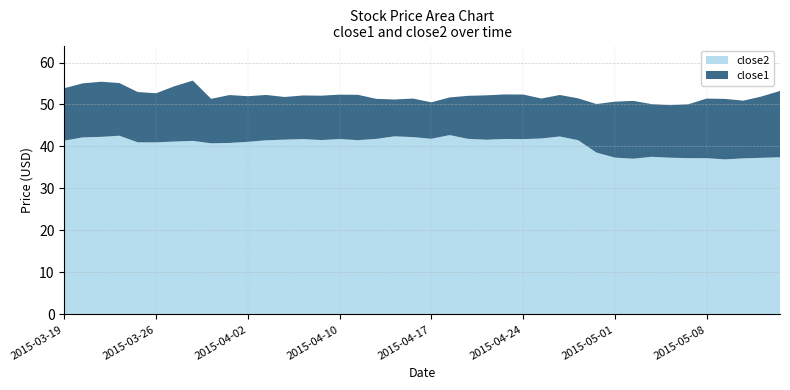

Reading left to right, transcribe all the data shown in this chart.

close2: 41.4	42.2	42.3	42.6	41.0	41.0	41.2	41.3	40.8	40.8	41.1	41.5	41.6	41.8	41.5	41.8	41.5	41.8	42.4	42.2	41.8	42.7	41.8	41.6	41.8	41.7	41.9	42.4	41.5	38.5	37.4	37.1	37.5	37.3	37.2	37.2	36.9	37.2	37.3	37.4
close1: 53.9	55.0	55.4	55.1	53.0	52.7	54.4	55.7	51.4	52.3	52.0	52.3	51.8	52.1	52.1	52.3	52.3	51.3	51.2	51.4	50.5	51.7	52.1	52.2	52.4	52.4	51.4	52.3	51.5	50.1	50.7	50.9	50.1	49.8	50.0	51.4	51.3	50.9	51.9	53.2